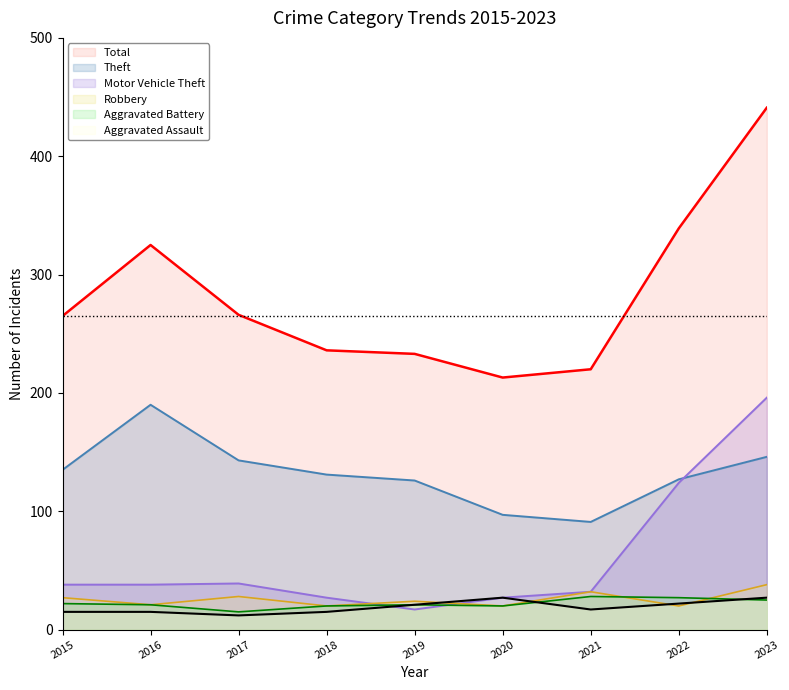

Reading left to right, what are all the values shown in this chart?

Theft: 135	190	143	131	126	97	91	127	146
Motor Vehicle Theft: 38	38	39	27	17	27	32	124	196
Robbery: 27	21	28	20	24	20	32	20	38
Aggravated Battery: 22	21	15	20	21	20	28	27	25
Aggravated Assault: 15	15	12	15	21	27	17	22	27
Total: 265	325	266	236	233	213	220	339	441